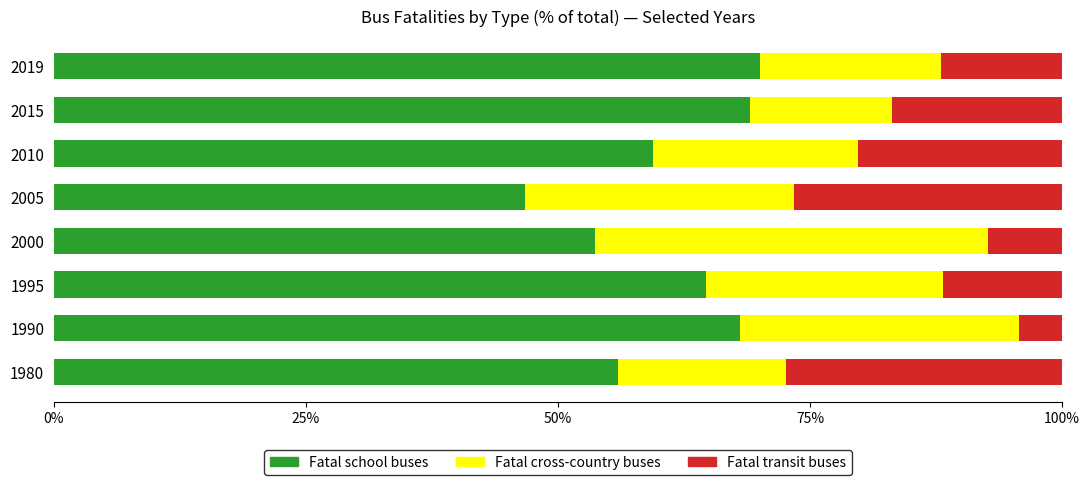

What is the maximum value for Fatal school buses?

70.0